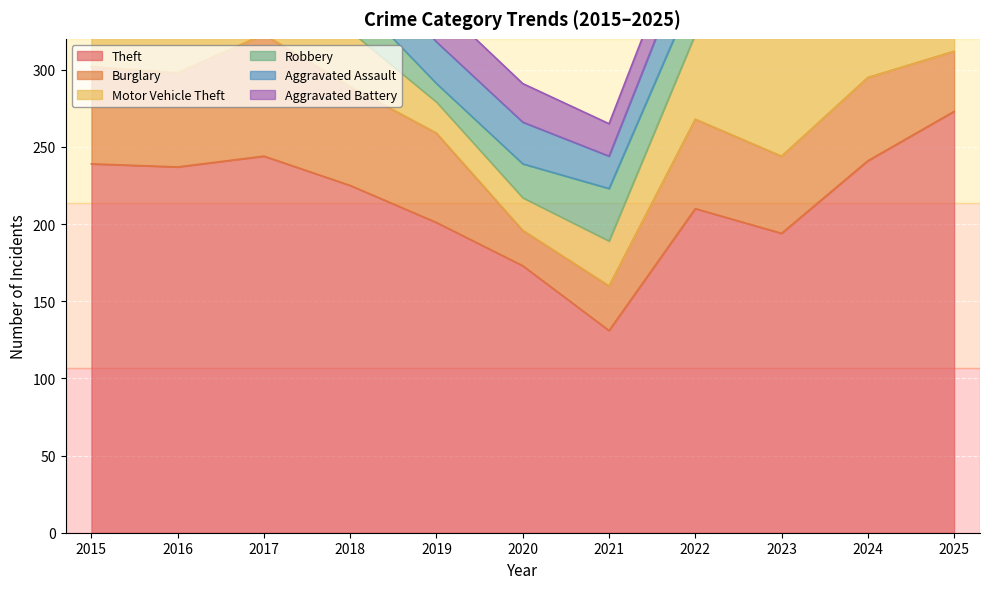

Reading left to right, transcribe all the data shown in this chart.

Theft: 2015=239	2016=237	2017=244	2018=225	2019=201	2020=173	2021=131	2022=210	2023=194	2024=241	2025=273
Burglary: 2015=63	2016=61	2017=79	2018=64	2019=58	2020=23	2021=29	2022=58	2023=50	2024=54	2025=39
Motor Vehicle Theft: 2015=52	2016=30	2017=42	2018=36	2019=20	2020=21	2021=29	2022=55	2023=105	2024=76	2025=83
Robbery: 2015=19	2016=36	2017=34	2018=24	2019=12	2020=22	2021=34	2022=29	2023=19	2024=34	2025=17
Aggravated Assault: 2015=27	2016=25	2017=19	2018=30	2019=27	2020=27	2021=21	2022=33	2023=31	2024=33	2025=31
Aggravated Battery: 2015=21	2016=28	2017=20	2018=17	2019=26	2020=25	2021=21	2022=24	2023=18	2024=19	2025=15